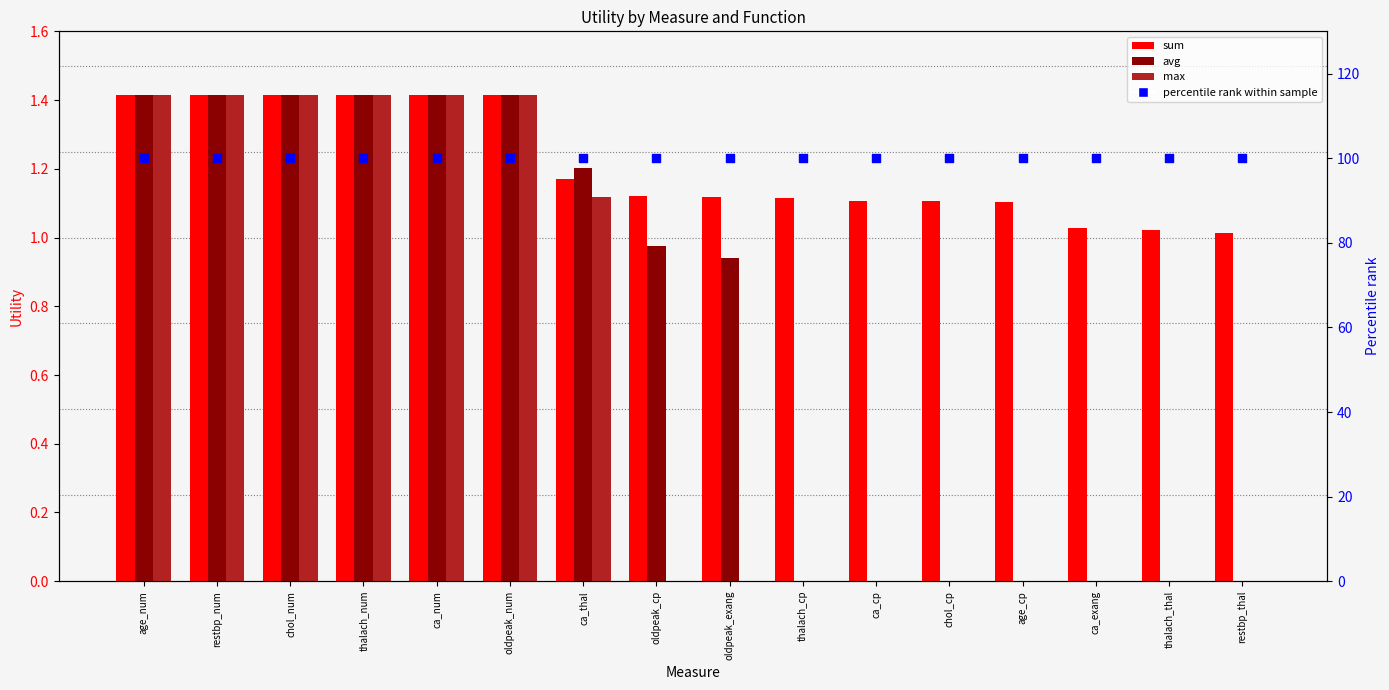

Is the value of avg at ca_exang greater than the value of percentile rank at restbp_num?

No